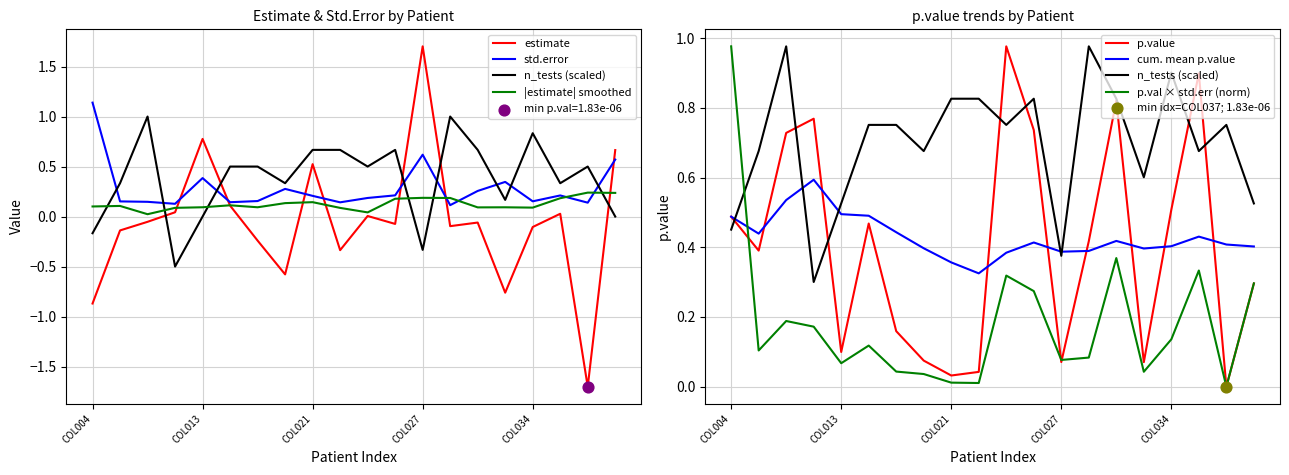

At how many categories does at least one series exceed 0?

20